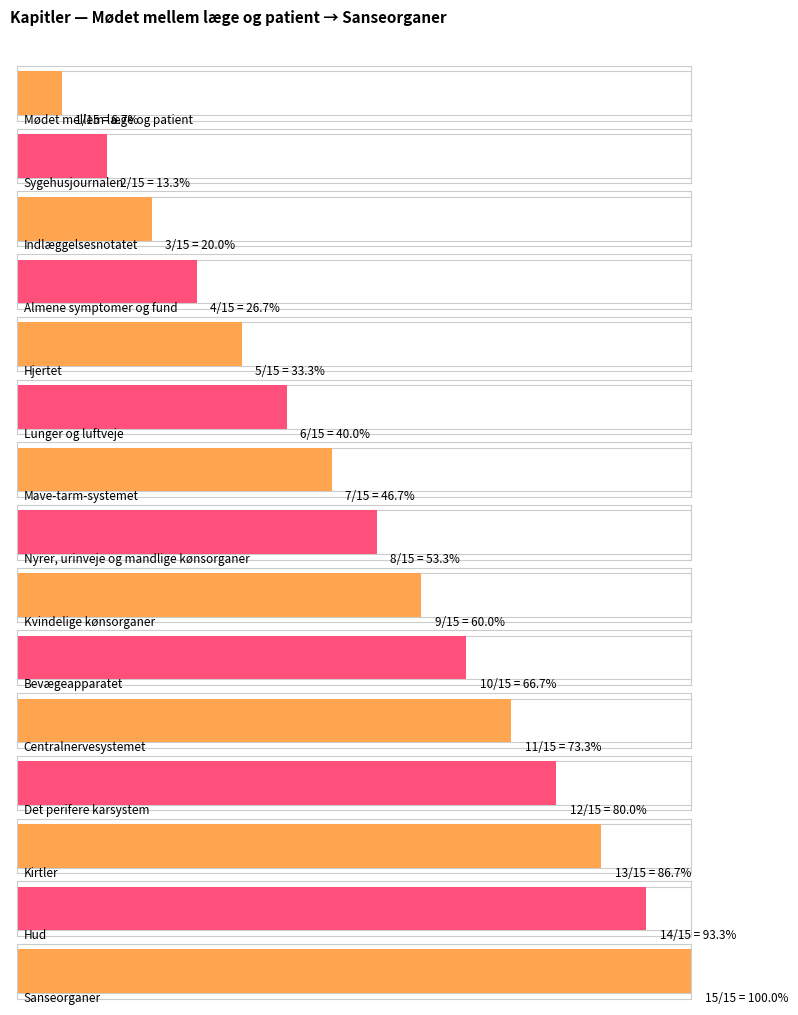

True or false: the data shows 3 at Kvindelige kønsorganer.

False